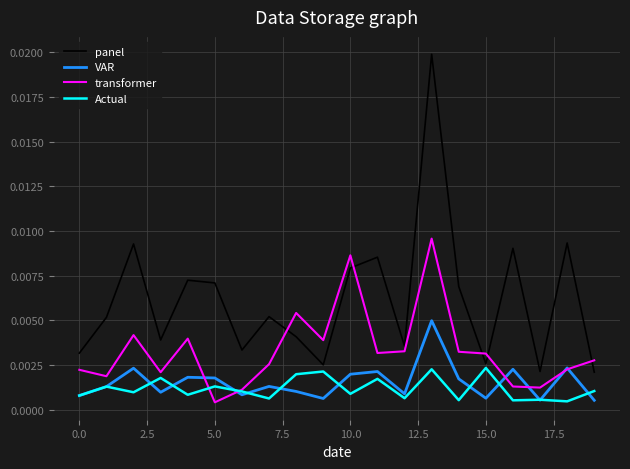

How many intersections are there between Actual and transformer?

2